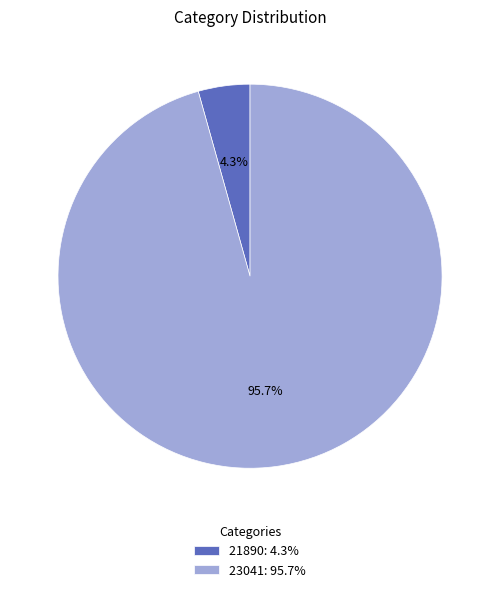

Does 23041 represent more than half of the total?

Yes